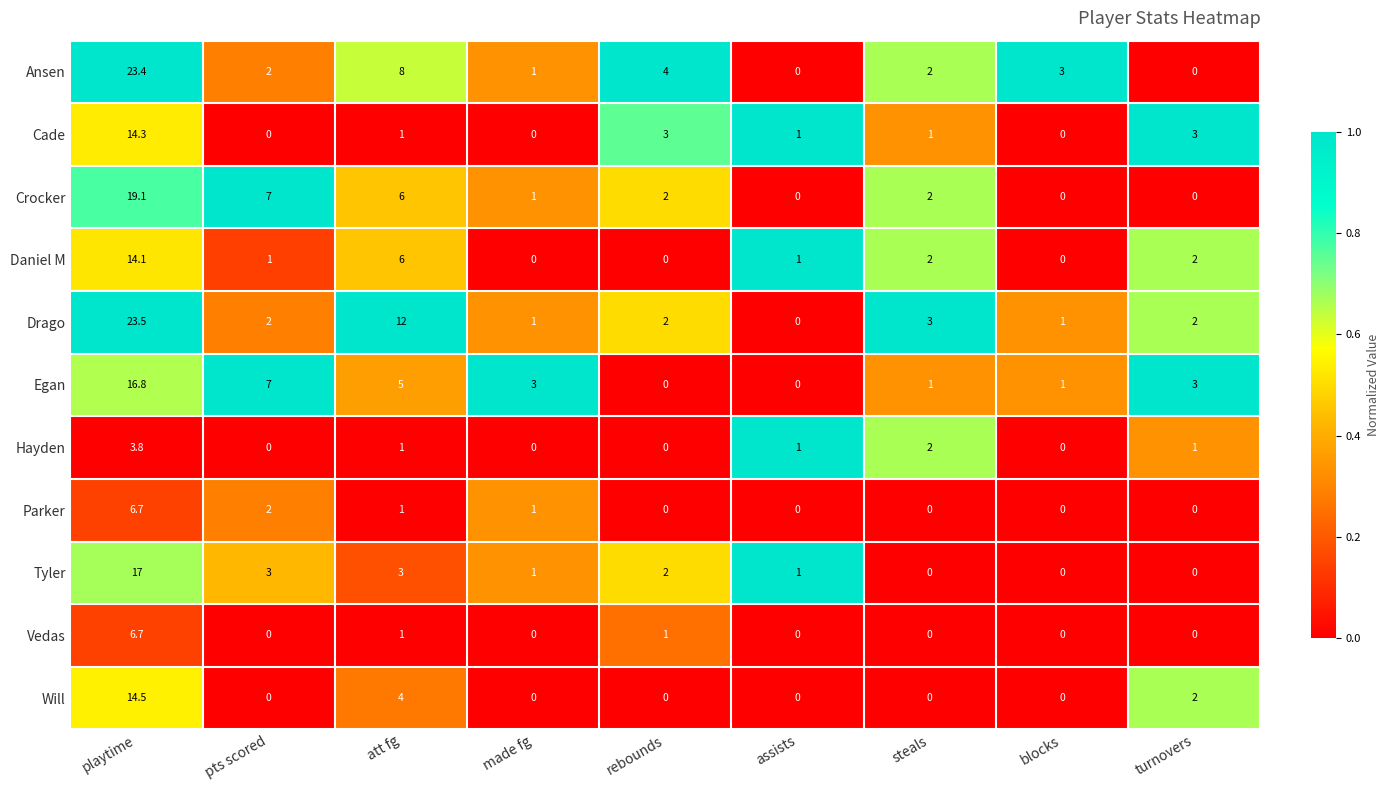

What is the maximum value for Drago?

23.5